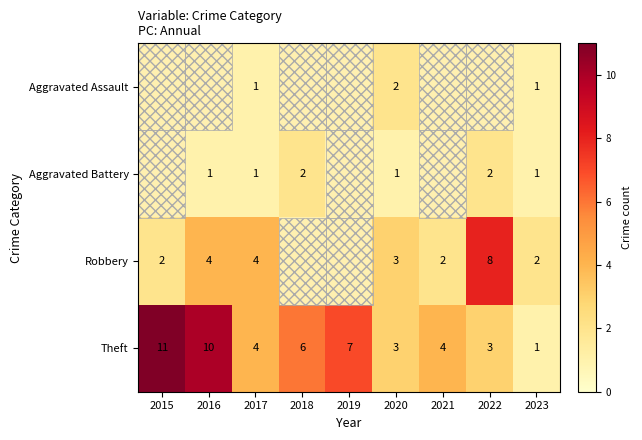

Is it true that Theft equals 6 at 2018?

True